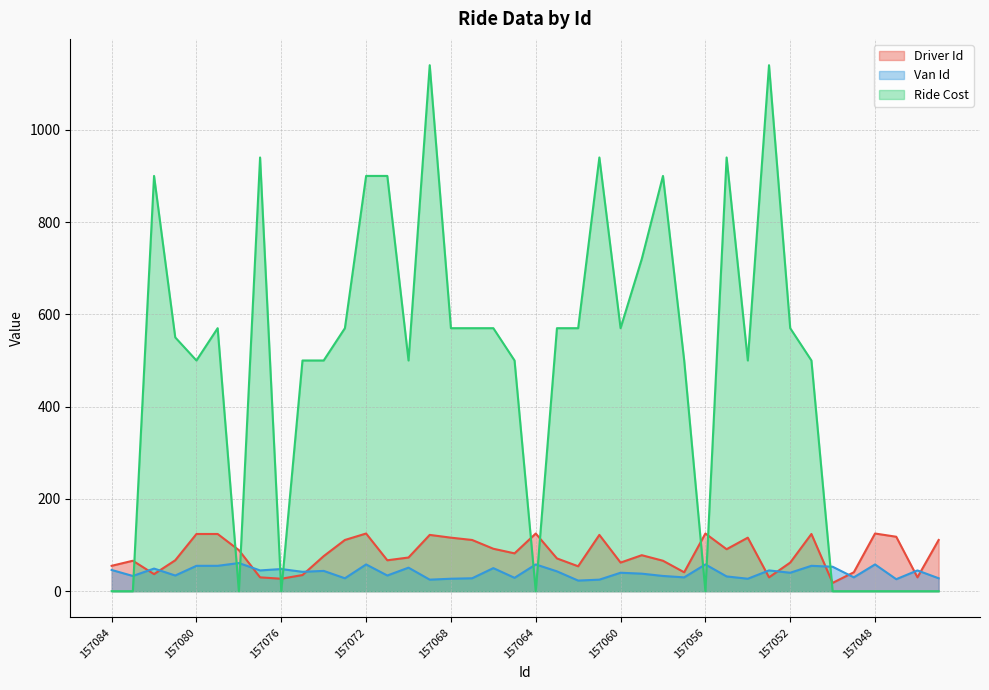

List the series in order of their peak value, highest first.

Ride Cost, Driver Id, Van Id